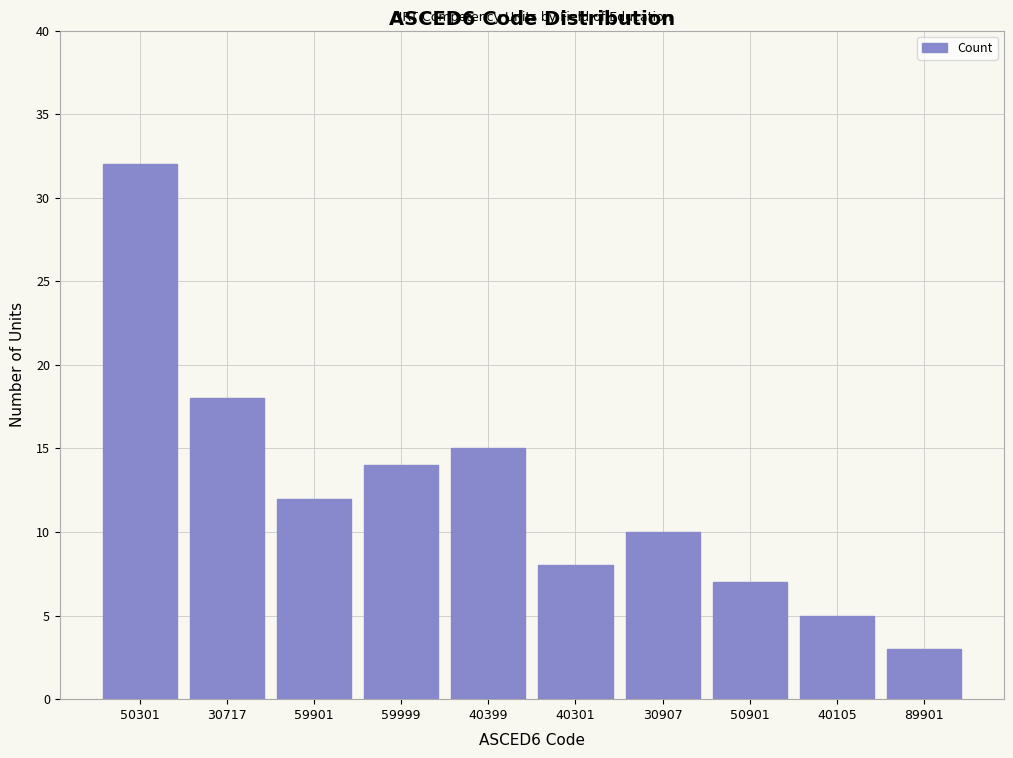

Reading left to right, list all the values displayed in this chart.

32	18	12	14	15	8	10	7	5	3